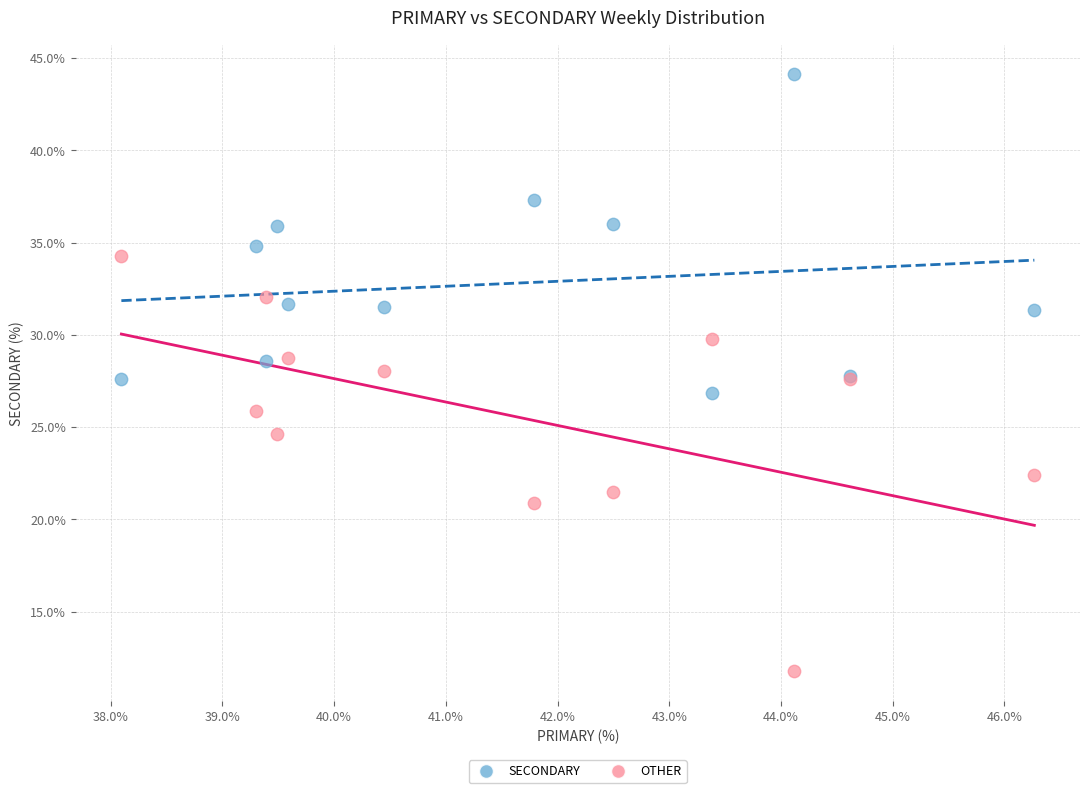

Which series contains the highest Y value?

SECONDARY